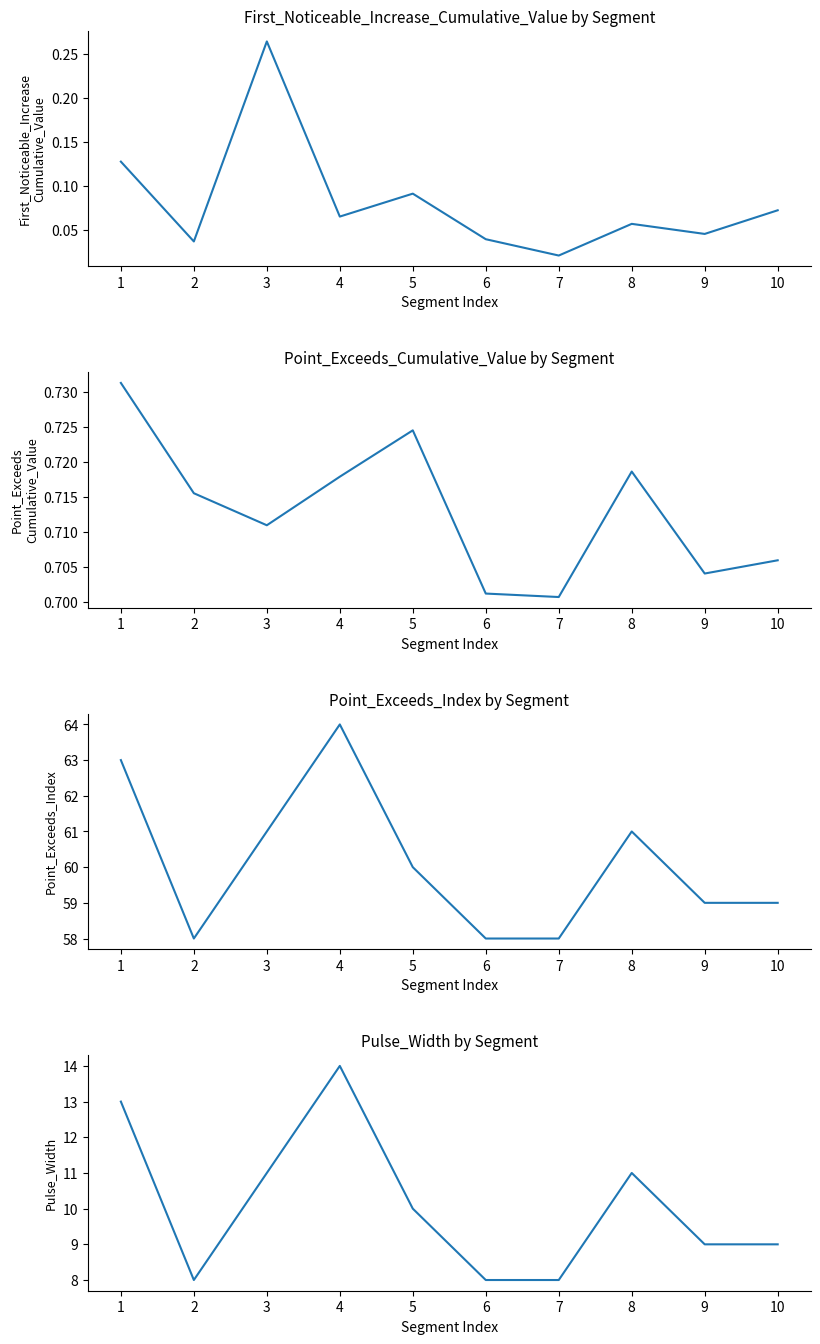

At which label does First_Noticeable_Increase_Cumulative_Value reach its minimum?

7